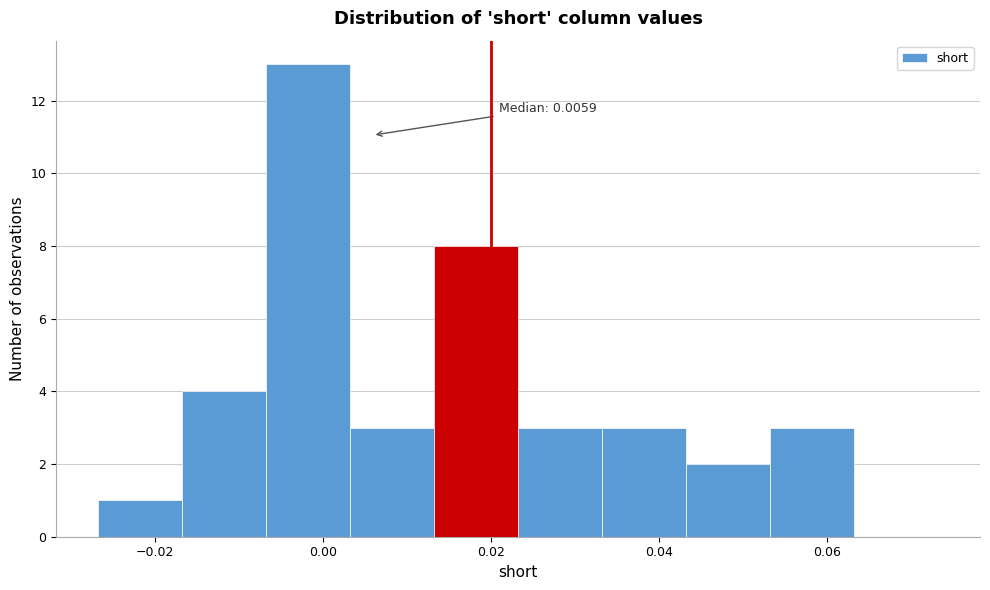

Which range on the x-axis has the tallest bar?

-0.006 to 0.004